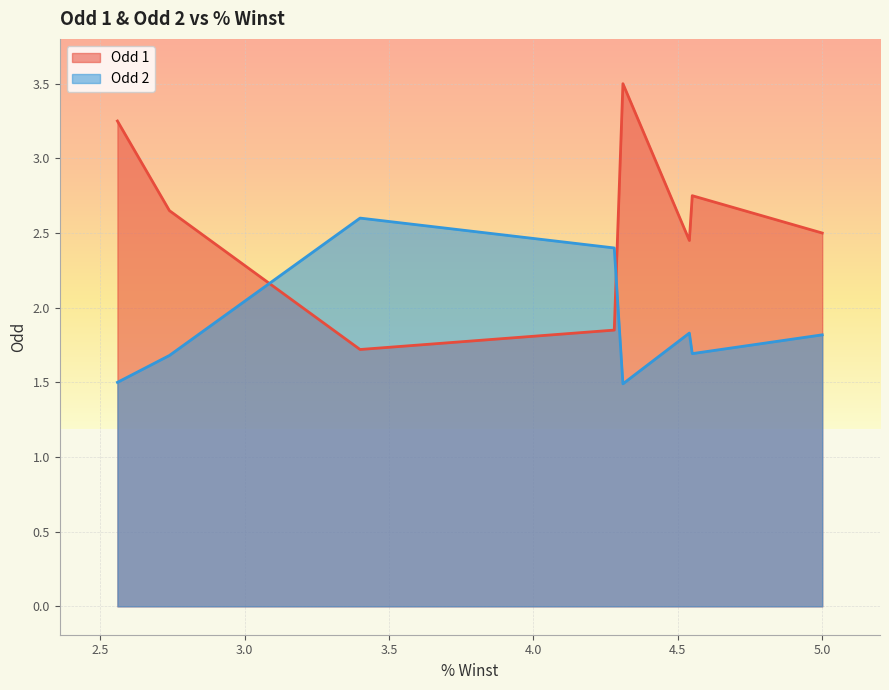

Does the chart display data point markers on the line(s)?

No